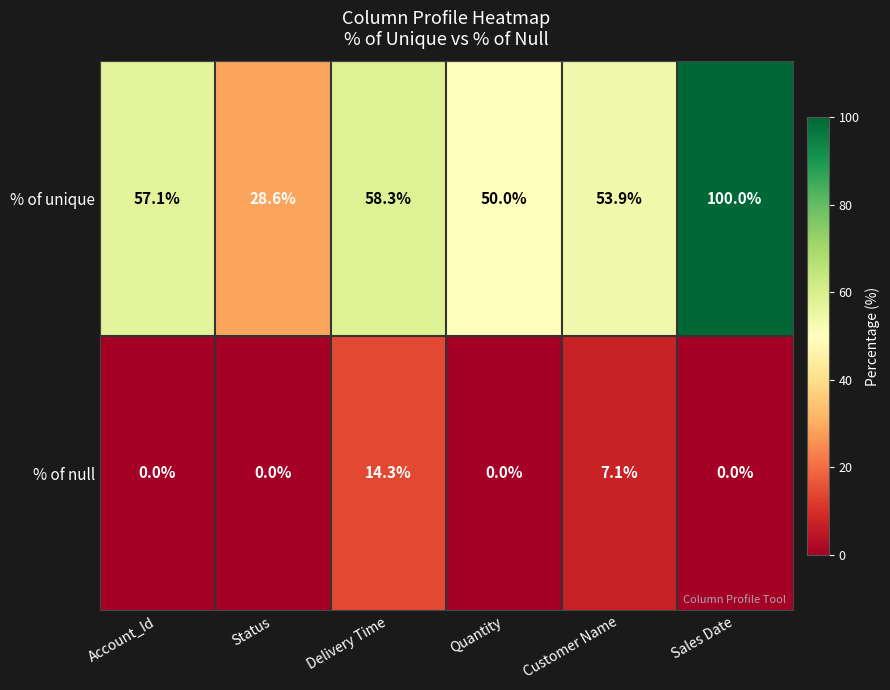

Reading left to right, transcribe all the data shown in this chart.

% of unique: 57.1	28.6	58.3	50.0	53.9	100.0
% of null: 0.0	0.0	14.3	0.0	7.1	0.0